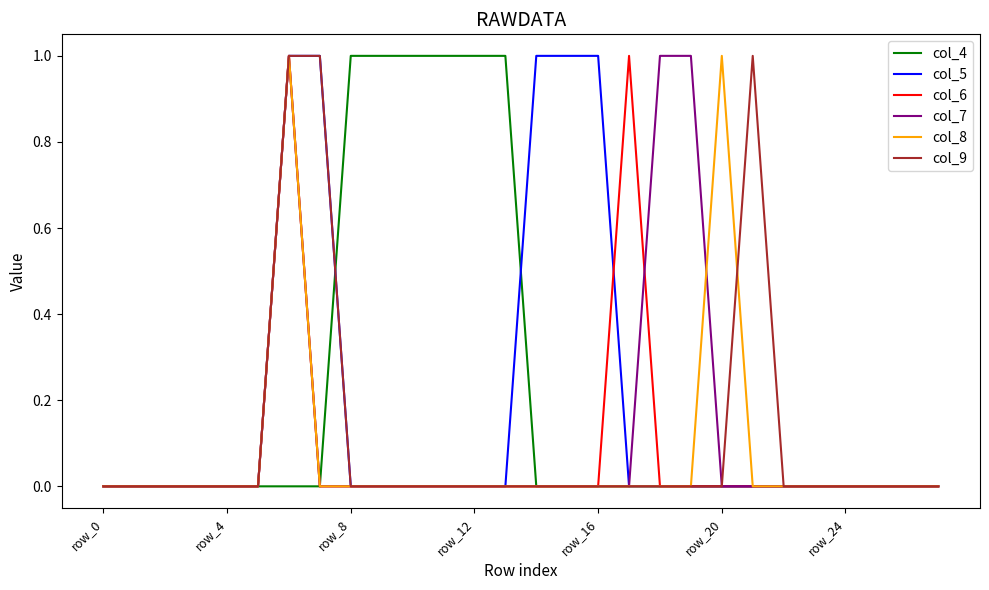

Does the chart have visible grid lines?

No